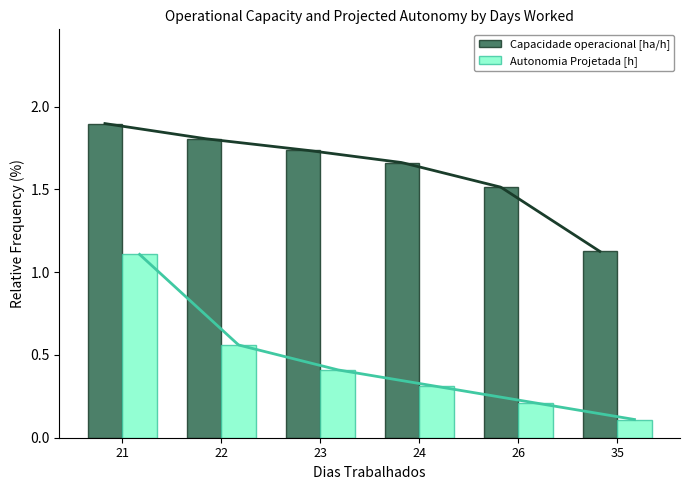

At which category is the sum across all series the highest?

21